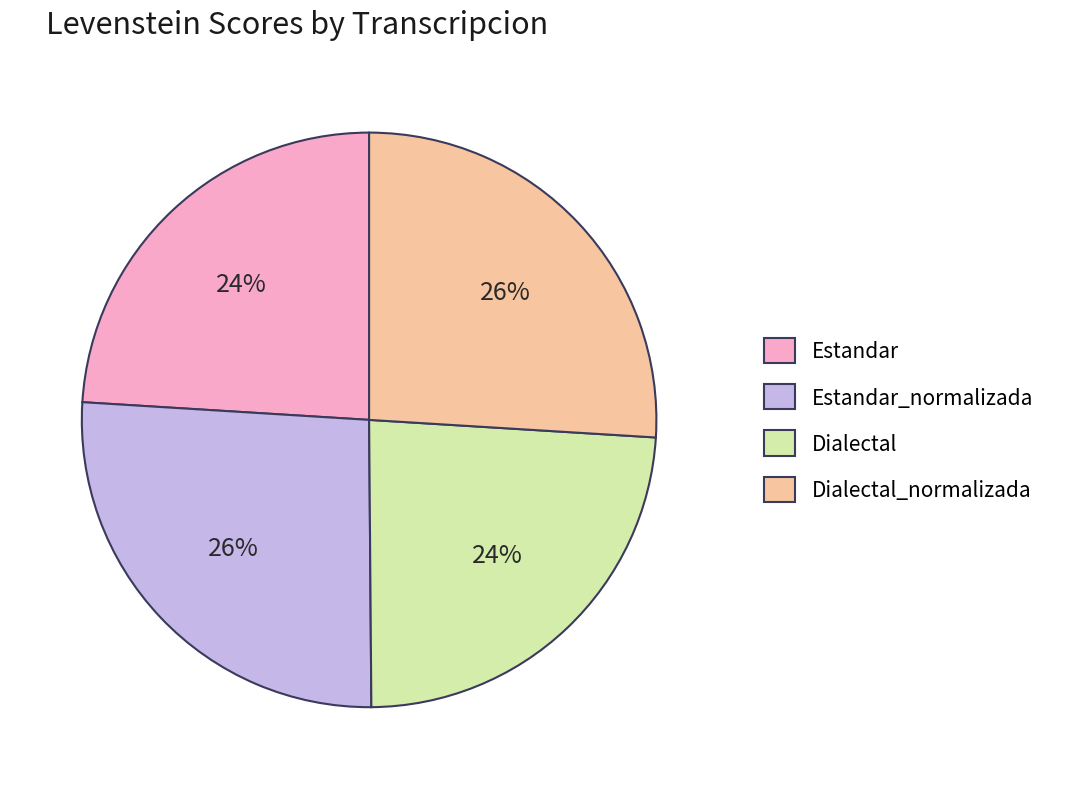

To the nearest percent, what is the difference between the largest and smallest slice percentages?

2%